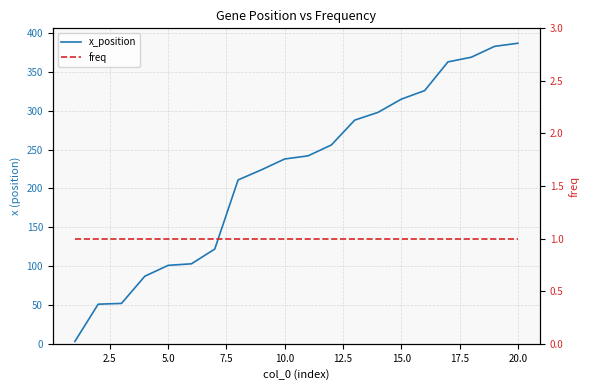

At how many categories does at least one series exceed 178?

13